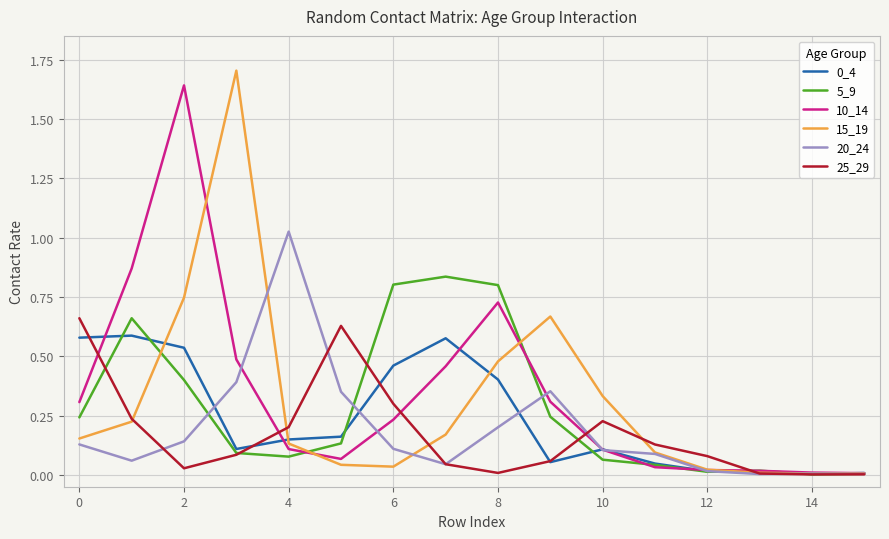

What is the sum of all 15_19 values?

4.8